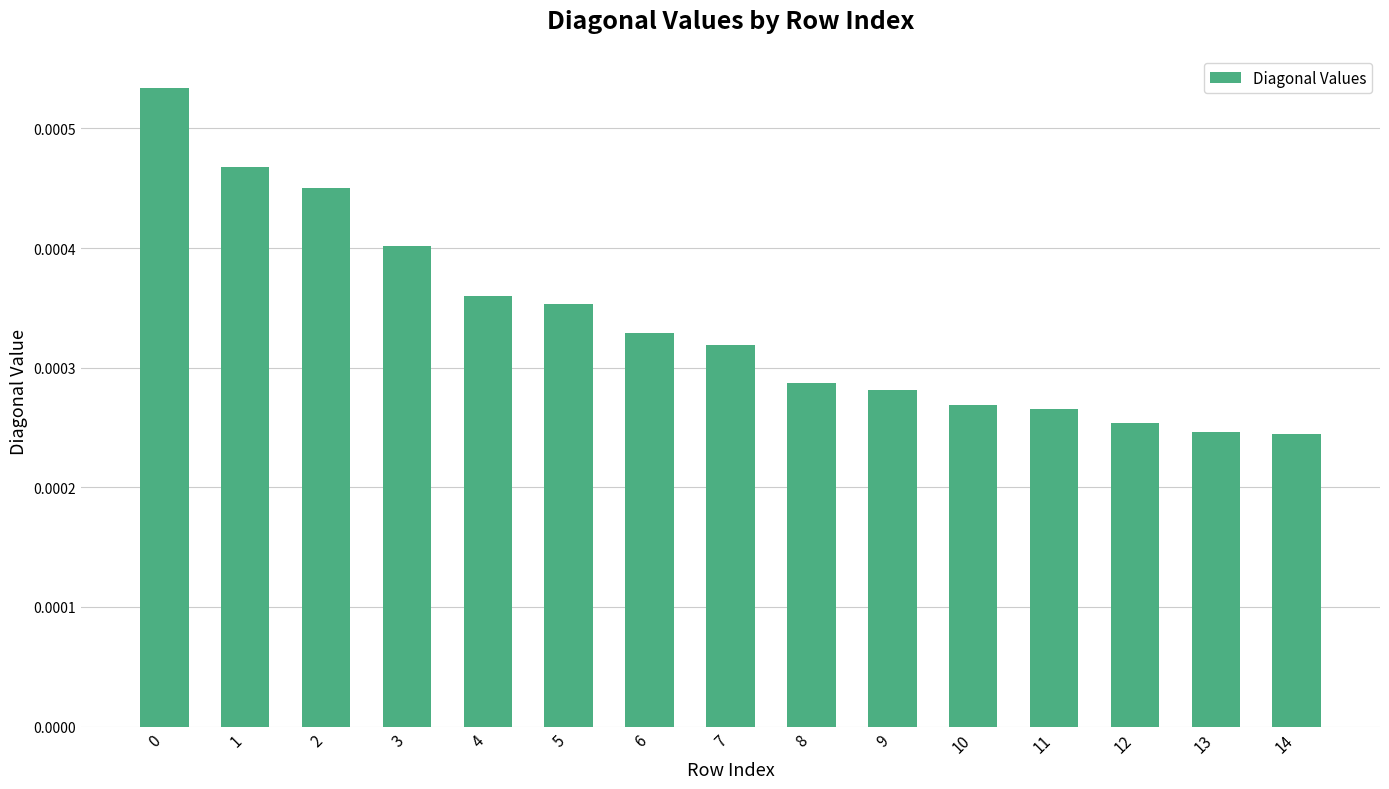

Which has a higher value, 2 or 12?

2